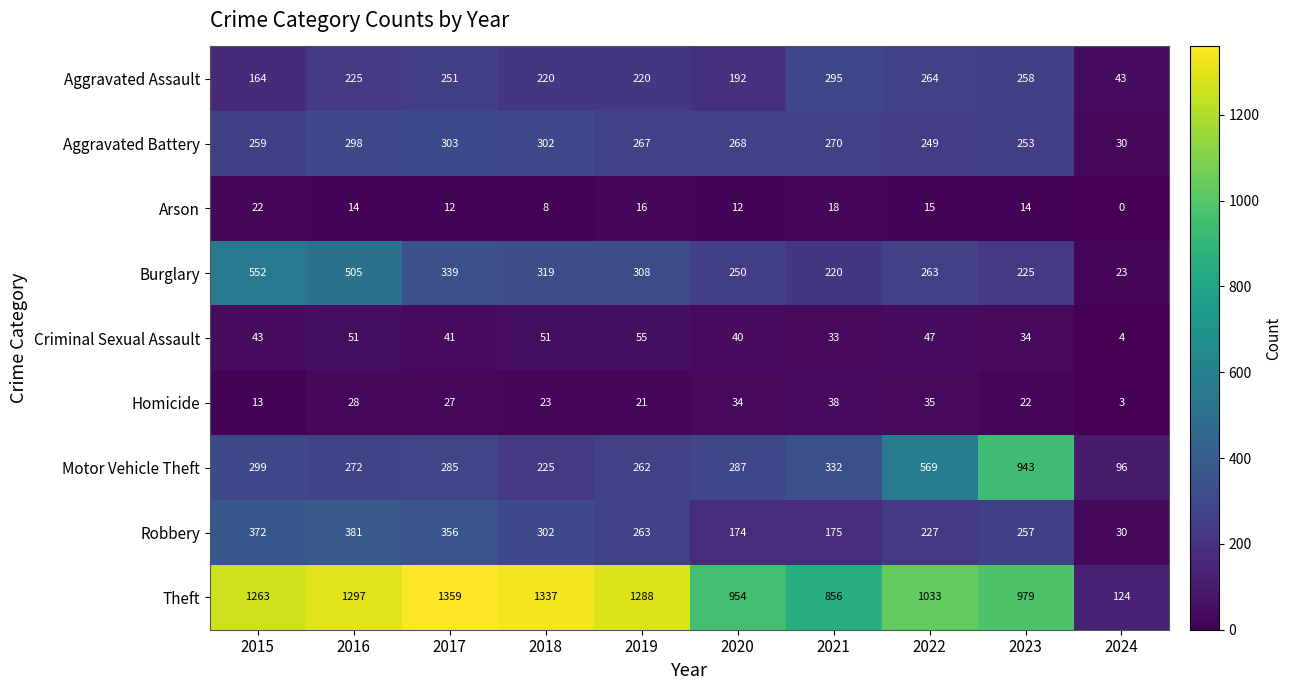

What is the difference between the maximum and second lowest values in the Burglary series?

332